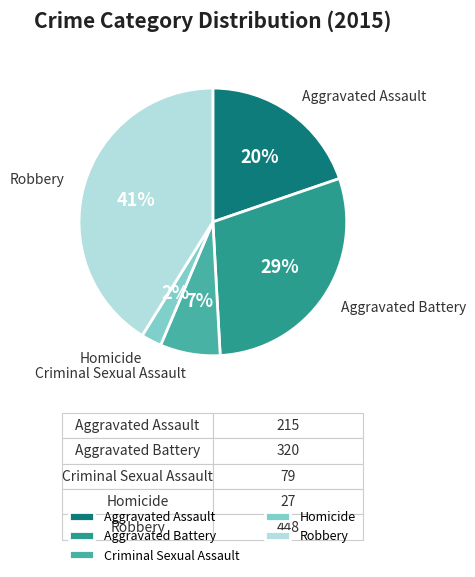

Which slice is the largest?

Robbery